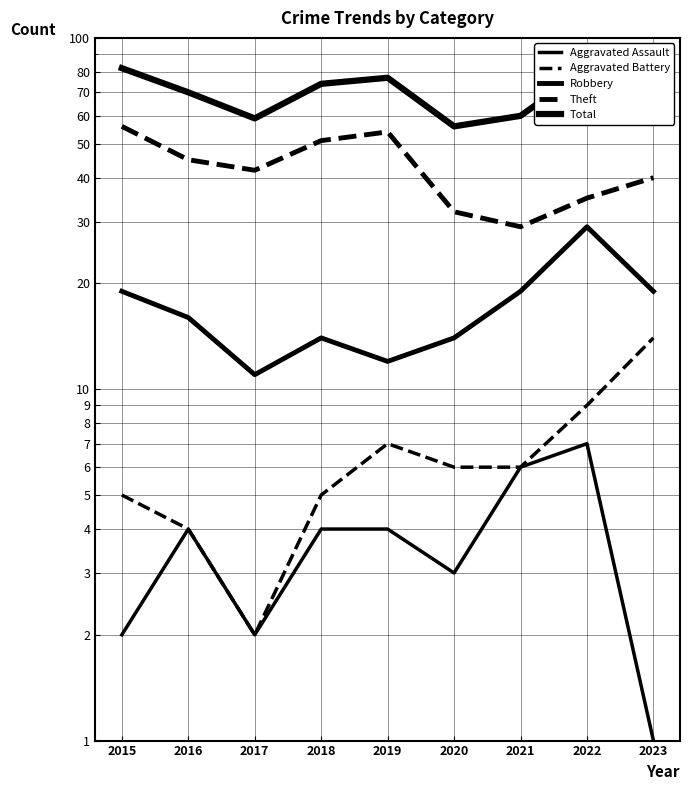

The Theft series shows 78 at 2018. True or false?

False